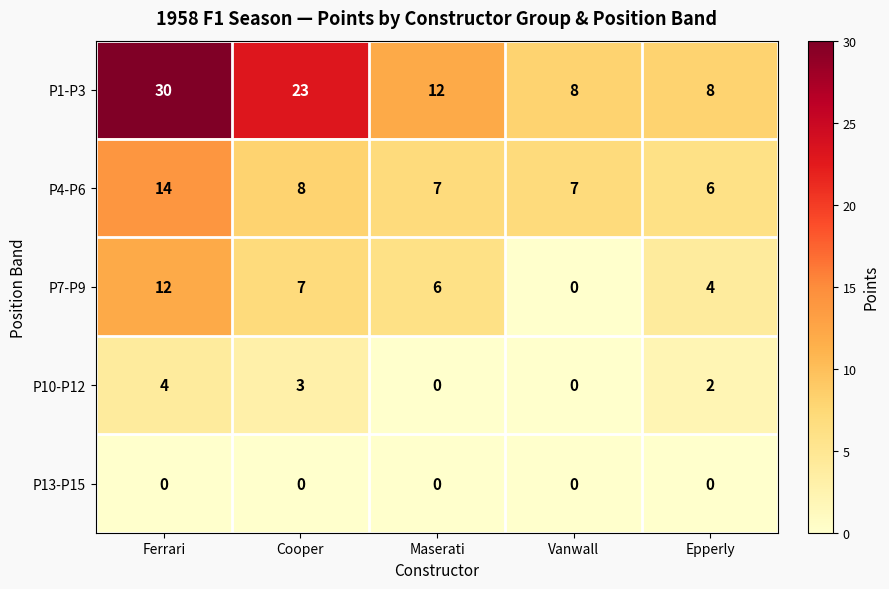

Reading right to left, what are all the values shown in this chart?

P1-P3: 8	8	12	23	30
P4-P6: 6	7	7	8	14
P7-P9: 4	0	6	7	12
P10-P12: 2	0	0	3	4
P13-P15: 0	0	0	0	0